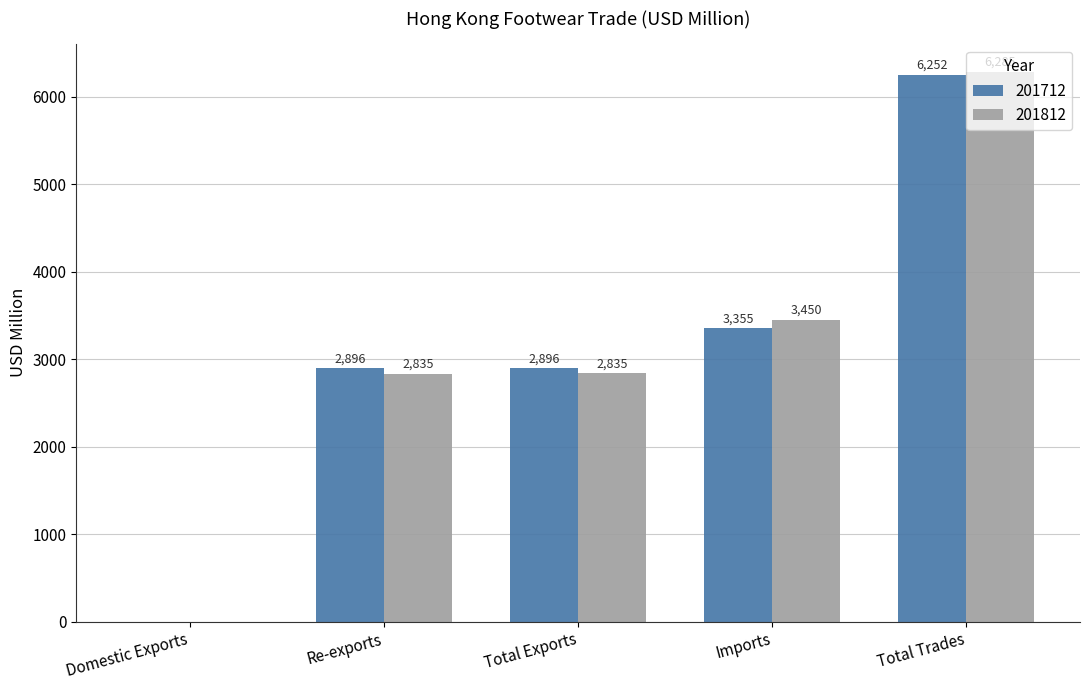

Read the 201712 value at Total Trades.

6251.7